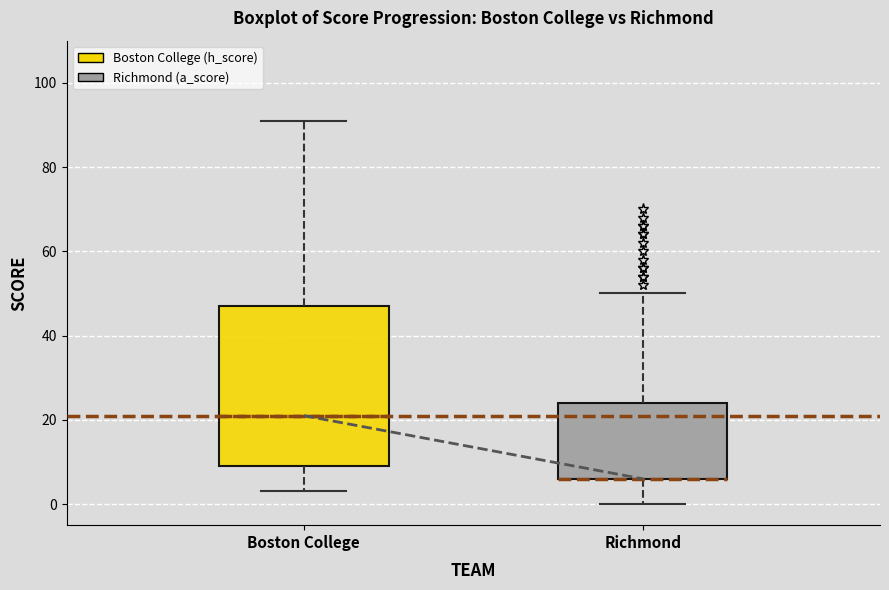

Where does the lower whisker of the box for Richmond end on the y-axis? The values are not printed on the chart, so give them approximately, as read against the axis.

0